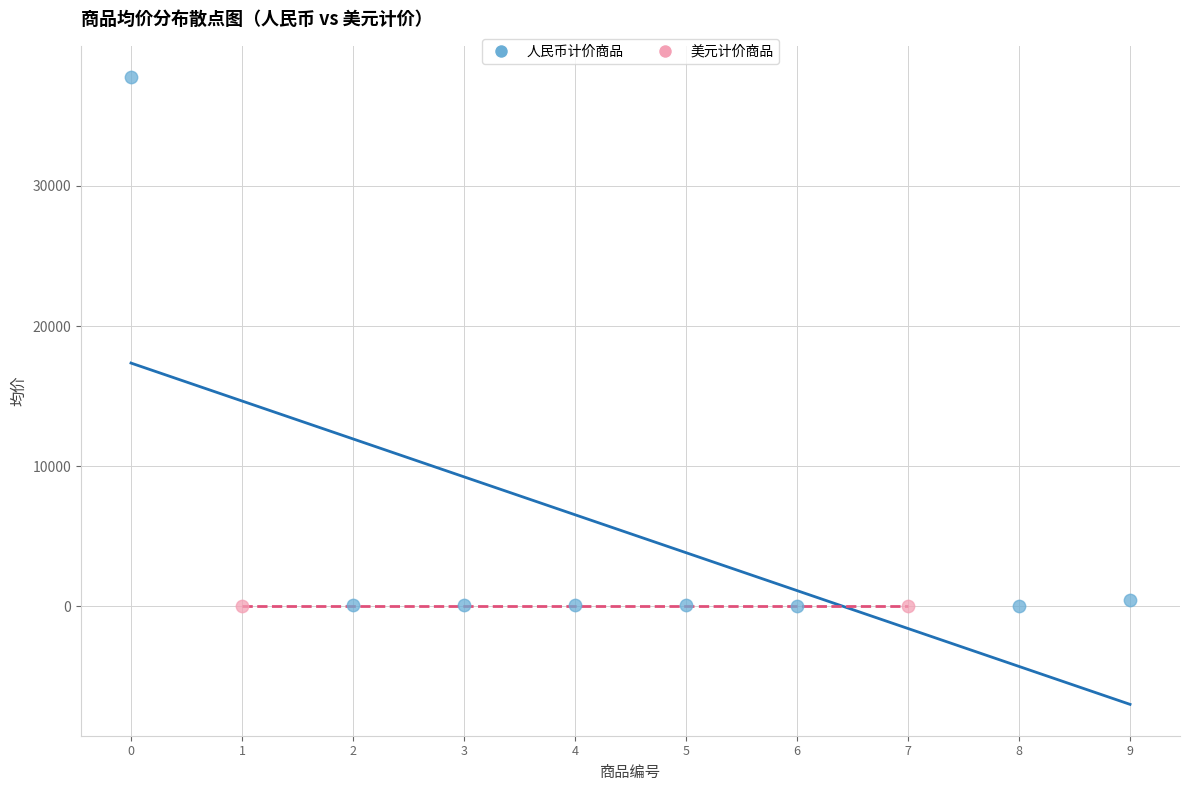

Which series reaches the maximum Y coordinate?

人民币计价商品